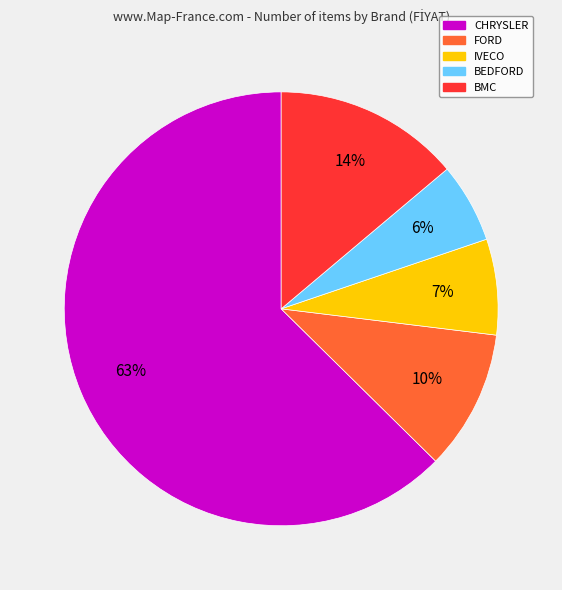

To the nearest percent, what is the average slice percentage?

20%